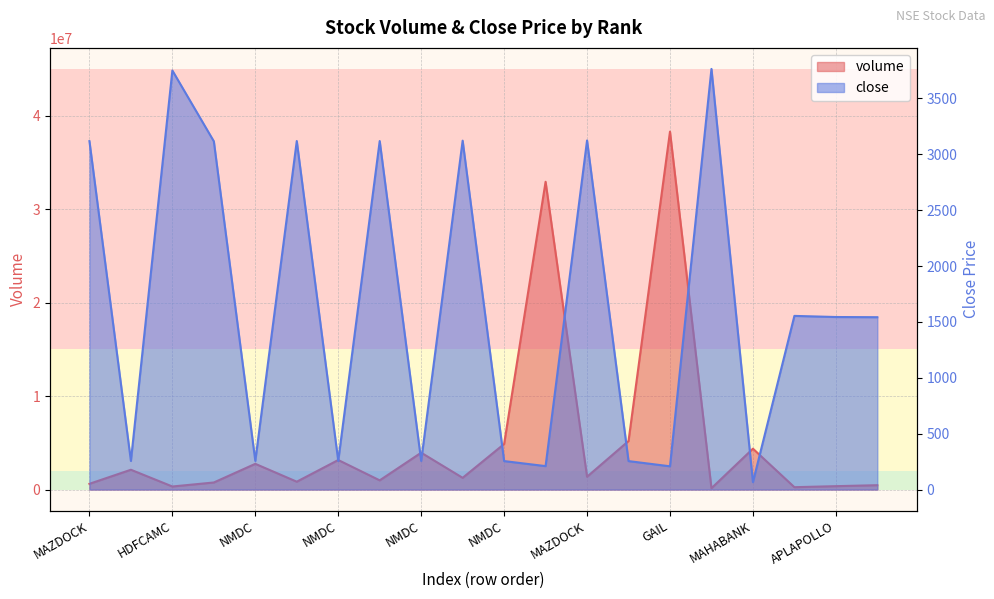

What is the average value of the volume series?

5250675.2